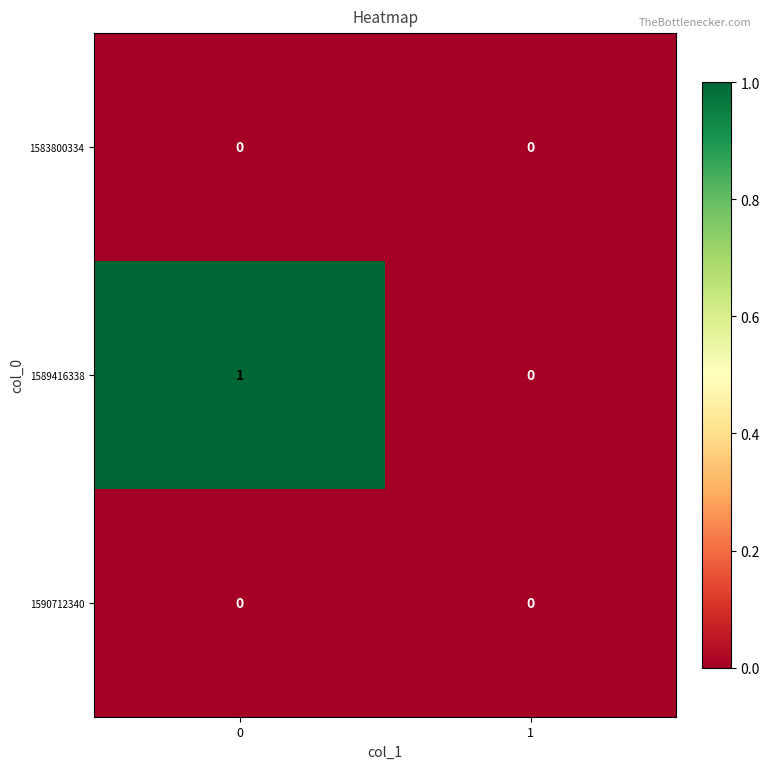

Reading left to right, list all the values displayed in this chart.

1583800334: 0=0	1=0
1589416338: 0=1	1=0
1590712340: 0=0	1=0